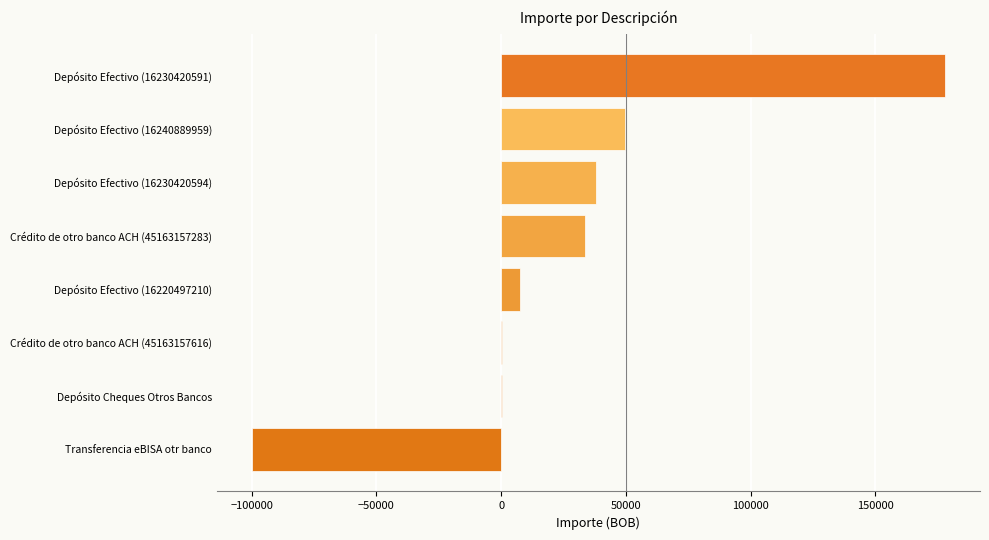

What is the change in value from Depósito Efectivo (16230420594) to Depósito Efectivo (16220497210)?

-30301.7